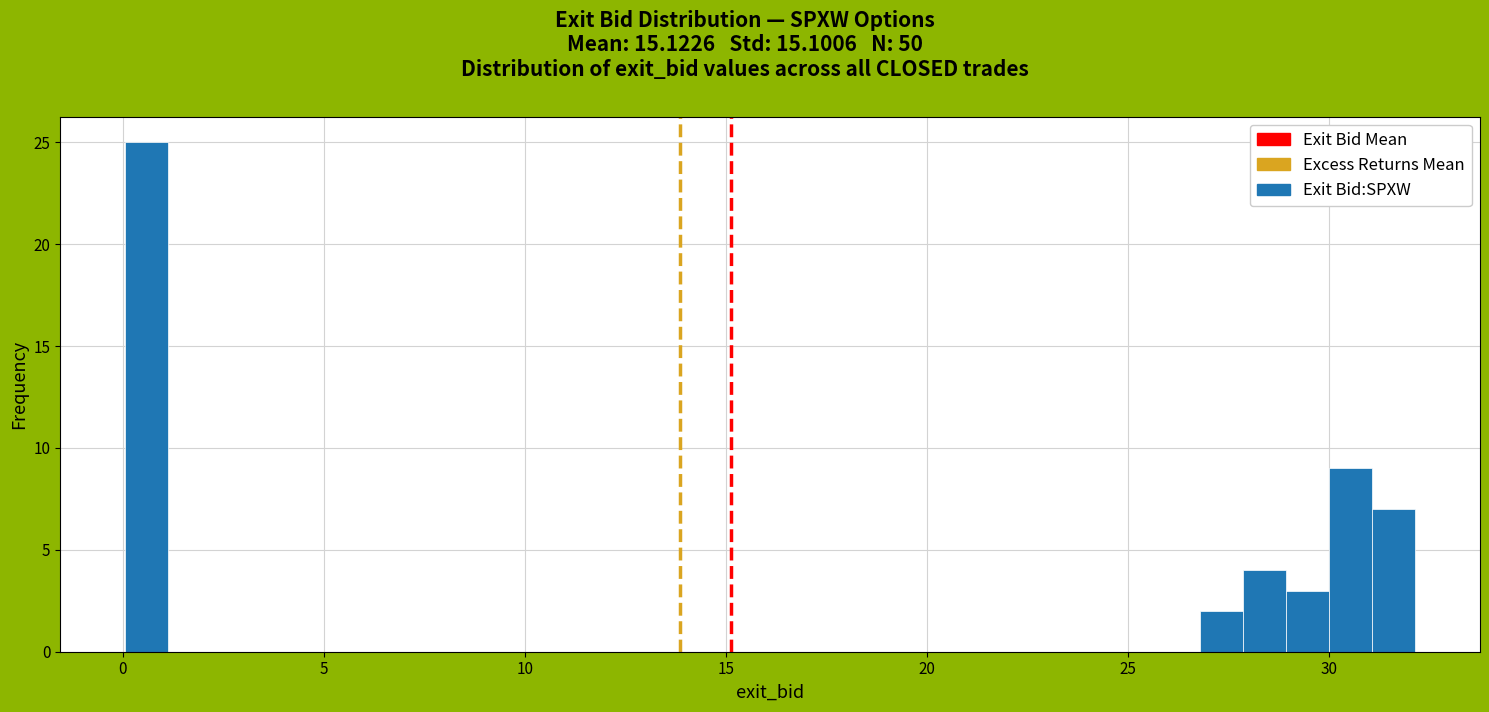

Around what value on the x-axis is the tallest bar? Give the approximate position of its centre, as read against the axis.

0.5